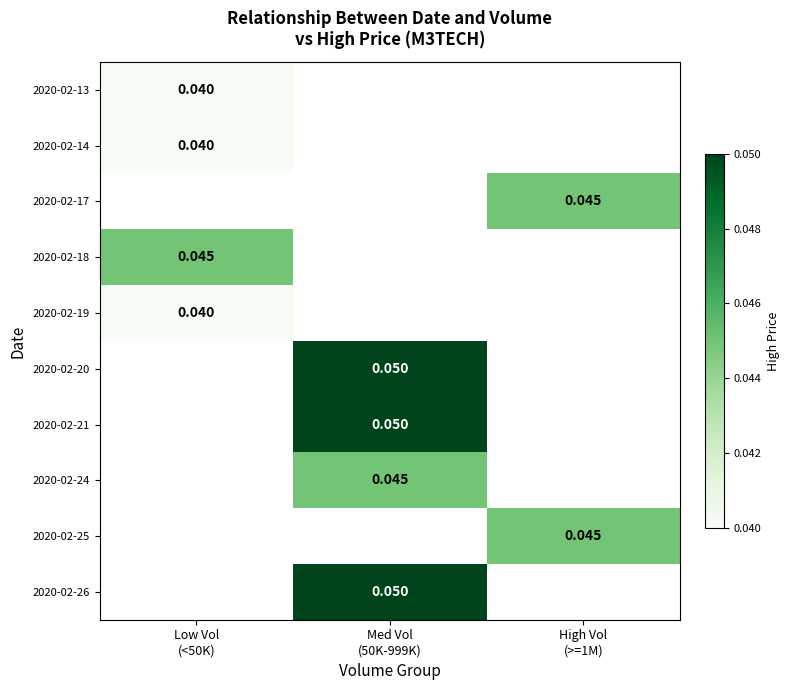

At which label is 2020-02-13 closest to 0?

Low Vol (<50K)